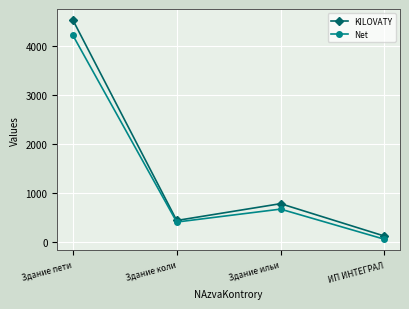

What is the label of the 1st point from the right?

ИП ИНТЕГРАЛ